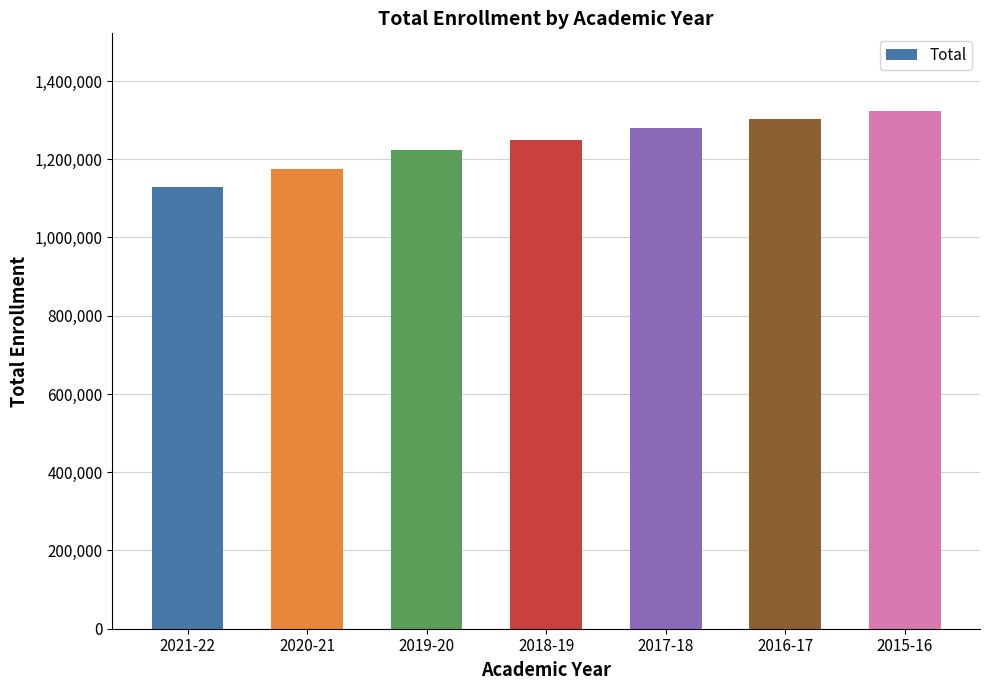

True or false: the data shows 2018844 at 2021-22.

False